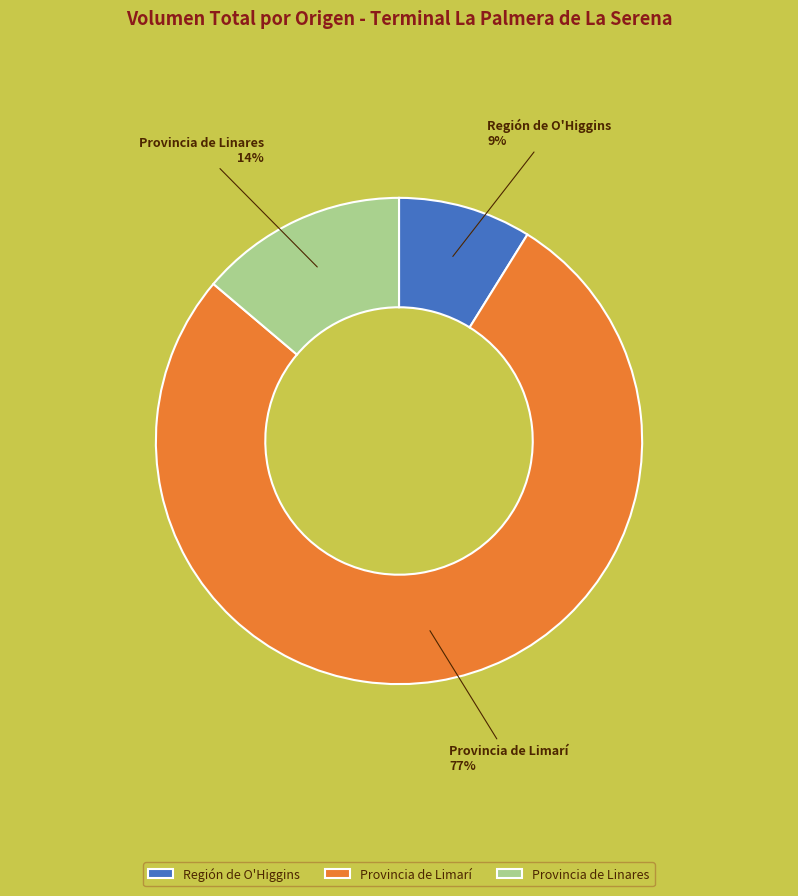

Which has a higher value, Provincia de Linares or Provincia de Limarí?

Provincia de Limarí